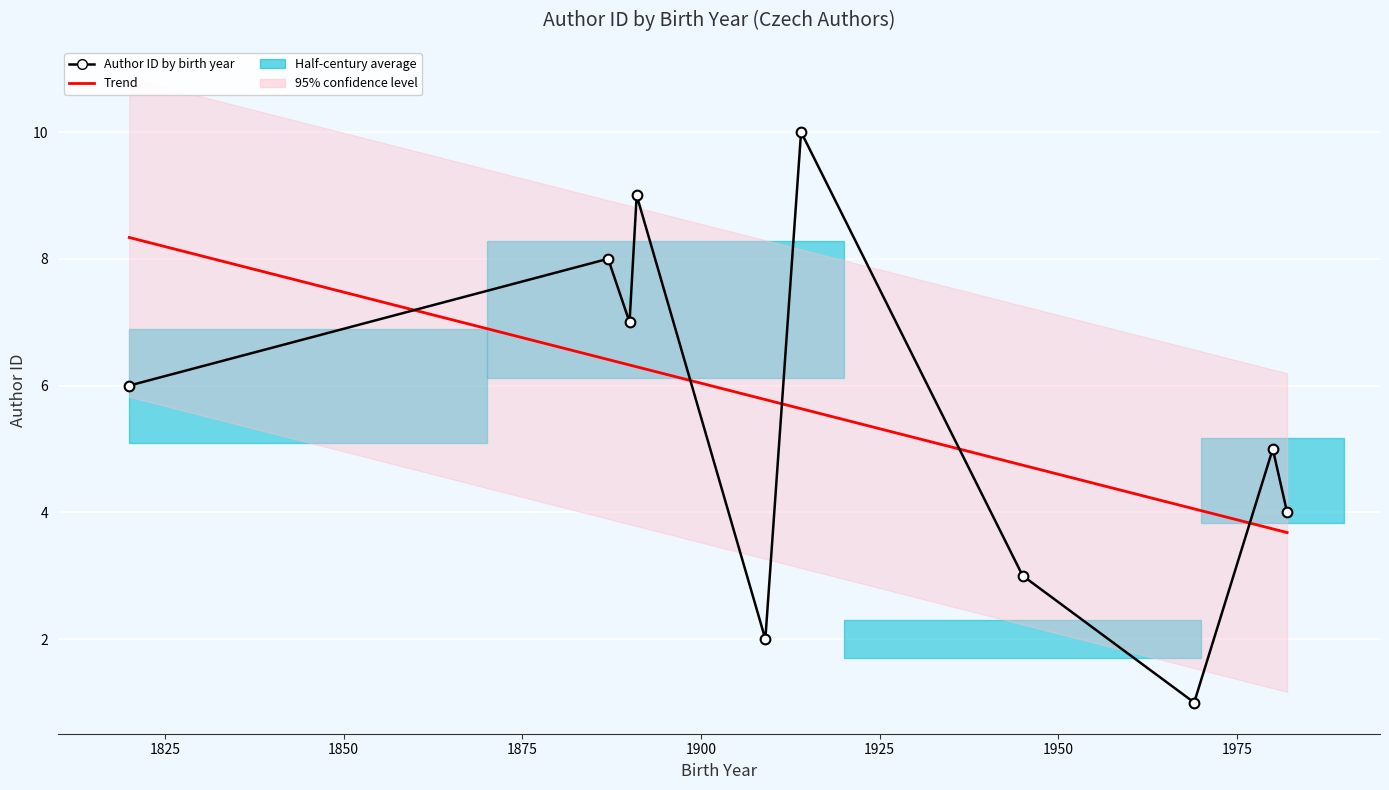

What is the average value?

6